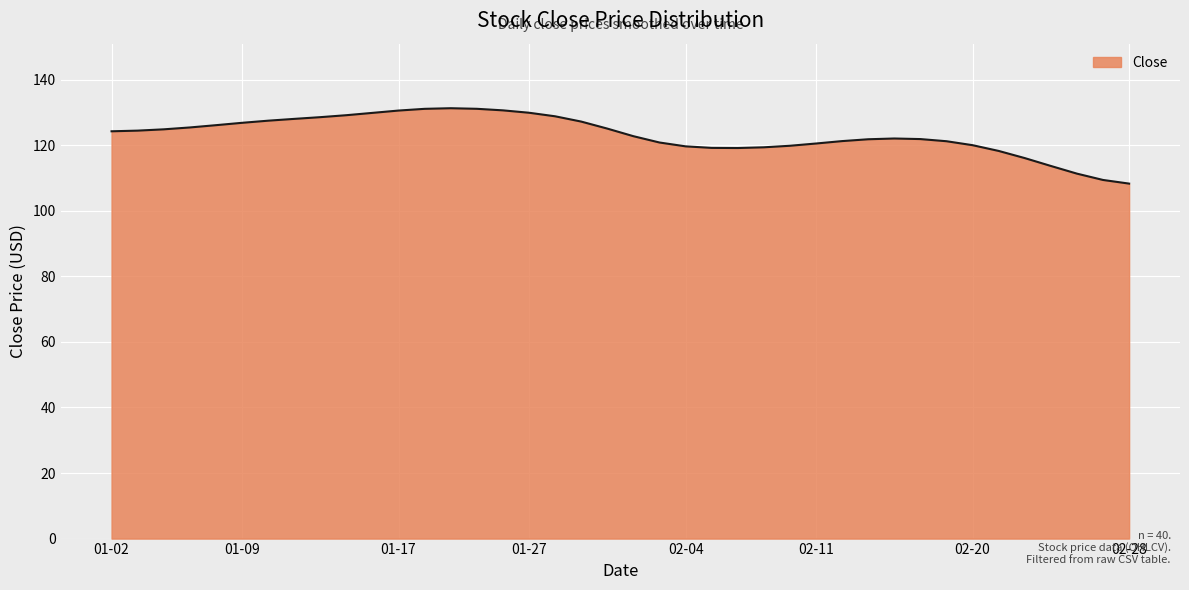

What is the minimum value shown in the chart?

108.3